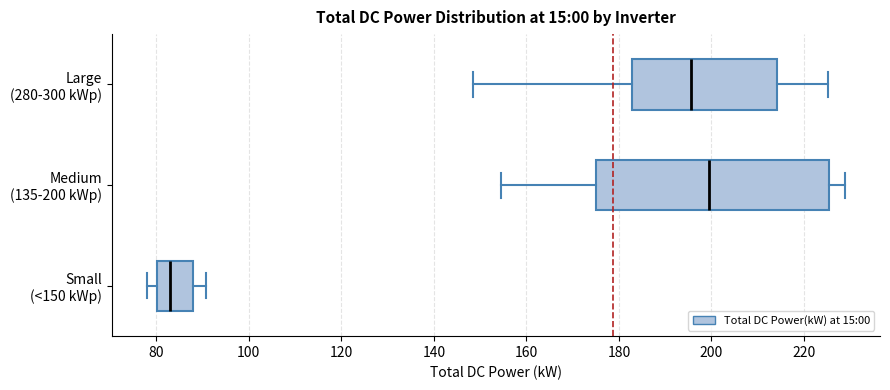

Comparing the boxes themselves (not the whiskers), which one is the widest?

Medium (135-200 kWp)